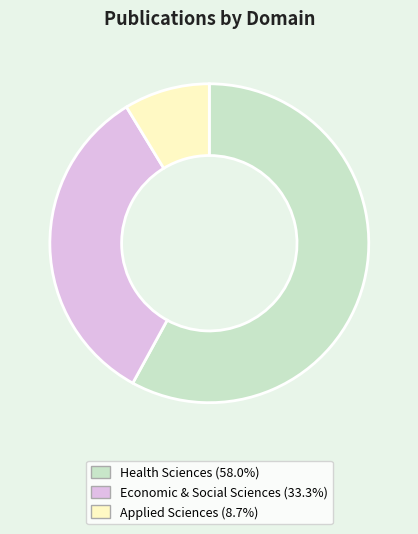

Between Health Sciences and Economic & Social Sciences, which is larger?

Health Sciences